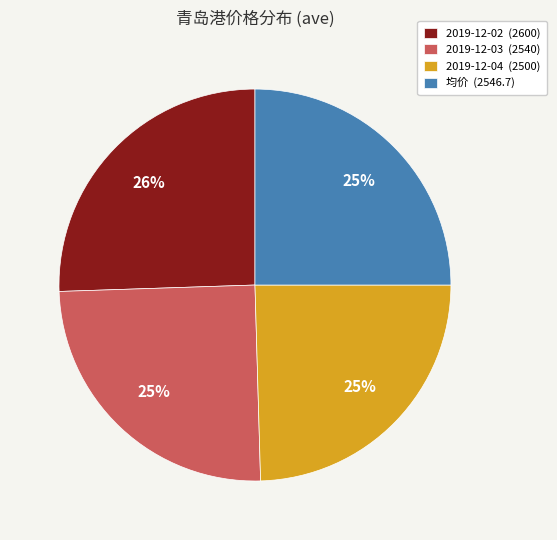

Count the number of slices in the pie.

4